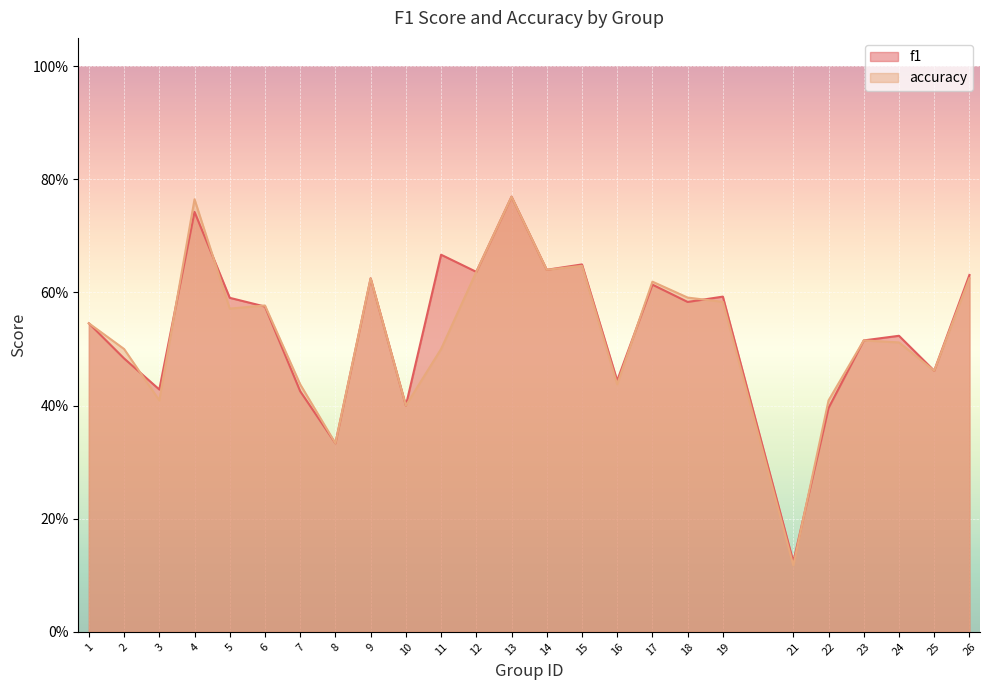

What is the approximate value of accuracy at 4?

0.8